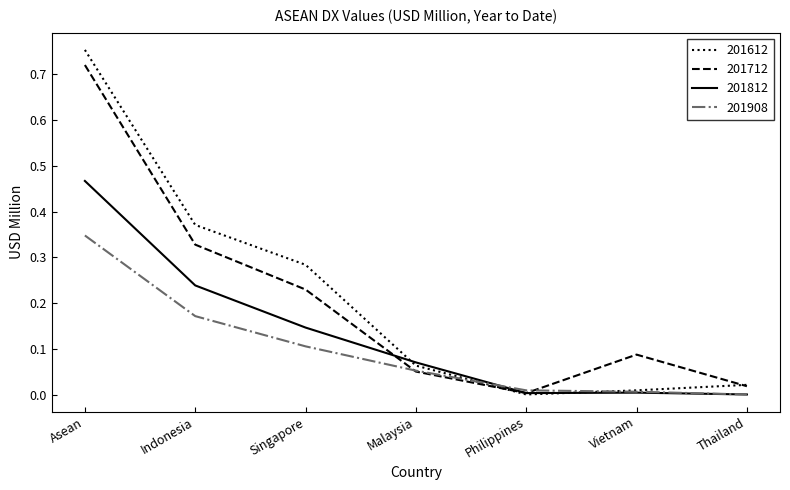

The 201908 series shows 0.1 at Singapore. True or false?

True